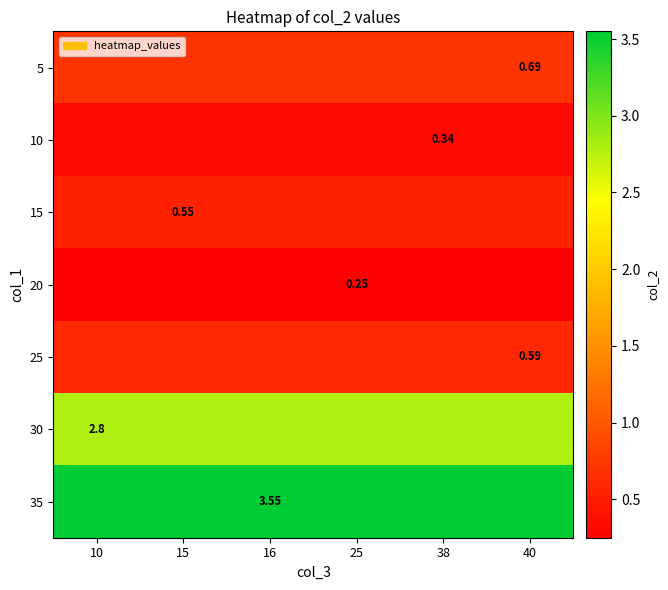

At how many categories does at least one series exceed 2?

6